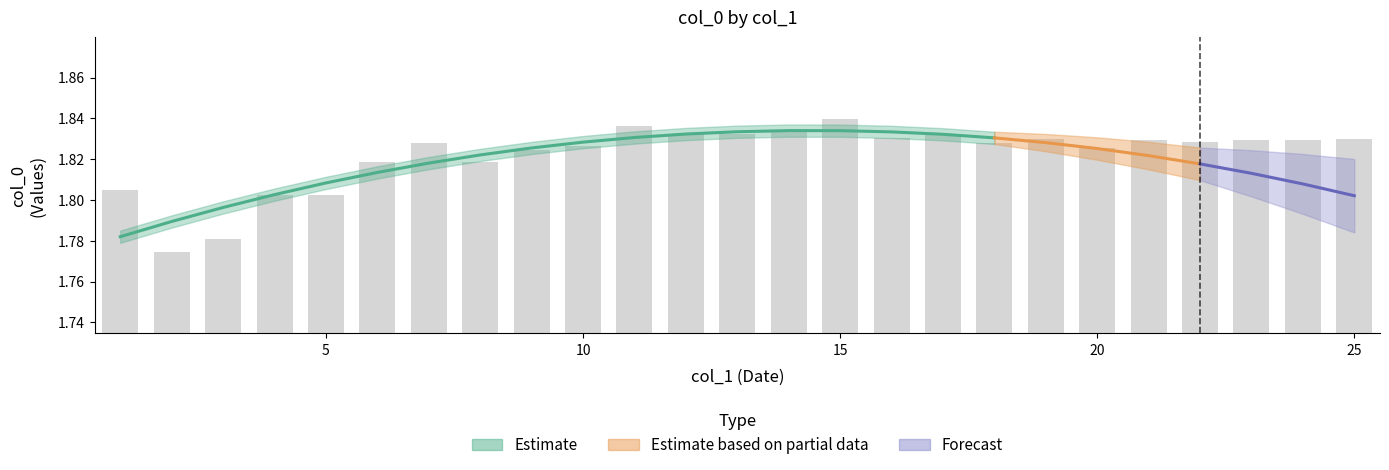

Reading right to left, list all the values displayed in this chart.

25=1.8	24=1.8	23=1.8	22=1.8	21=1.8	20=1.8	19=1.8	18=1.8	17=1.8	16=1.8	15=1.8	14=1.8	13=1.8	12=1.8	11=1.8	10=1.8	9=1.8	8=1.8	7=1.8	6=1.8	5=1.8	4=1.8	3=1.8	2=1.8	1=1.8